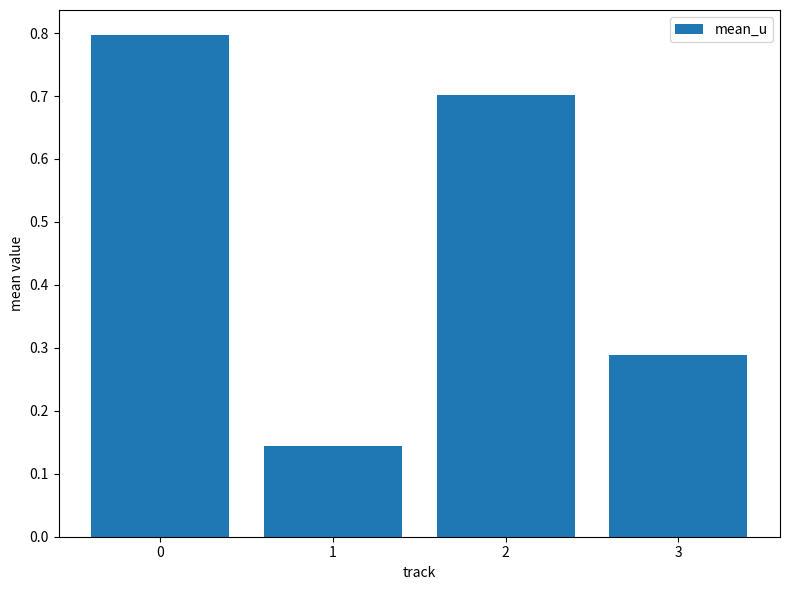

True or false: the data shows 0.3 at 1.

False